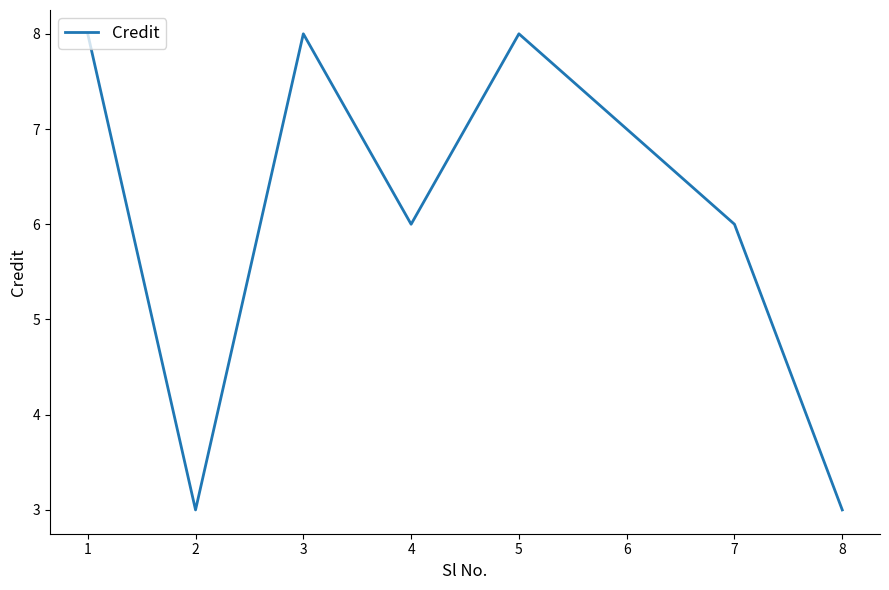

What is the sum of all values?

49